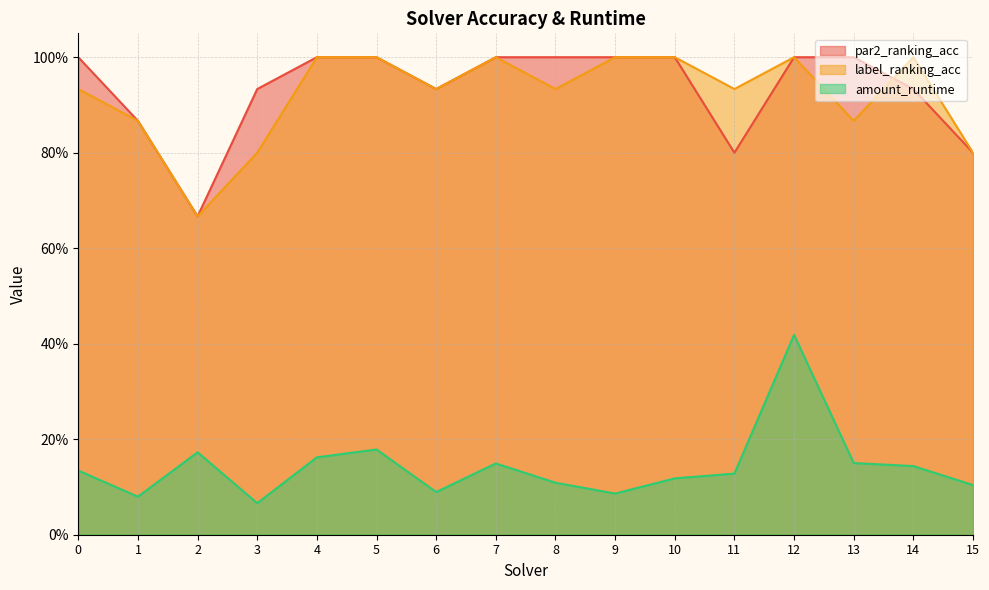

What is the difference between the highest and lowest values at 11?

0.8